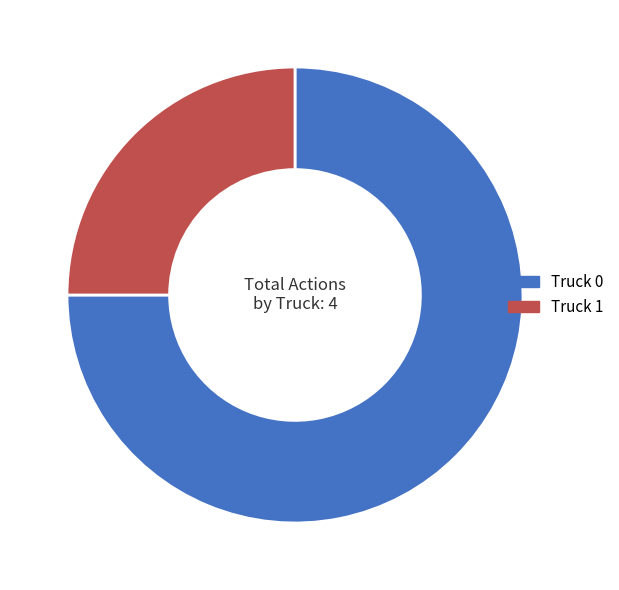

The Truck 1 slice represents 37% of the pie. True or false?

False